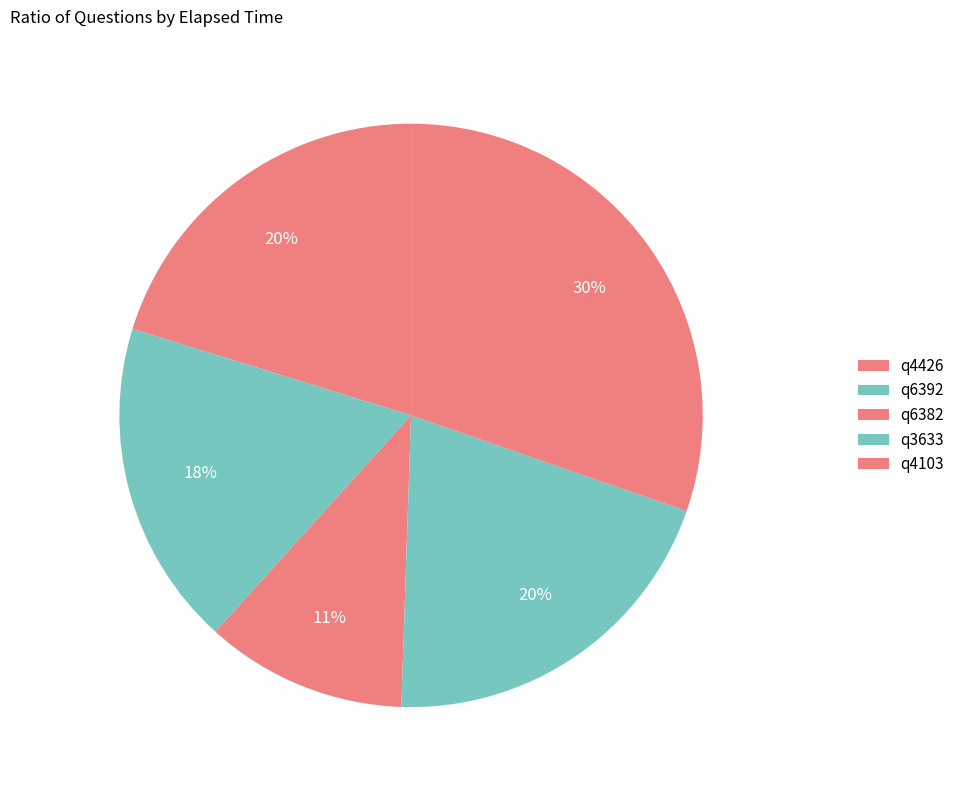

To the nearest percent, what is the difference between the q4426 and q6392 slice percentages?

2%